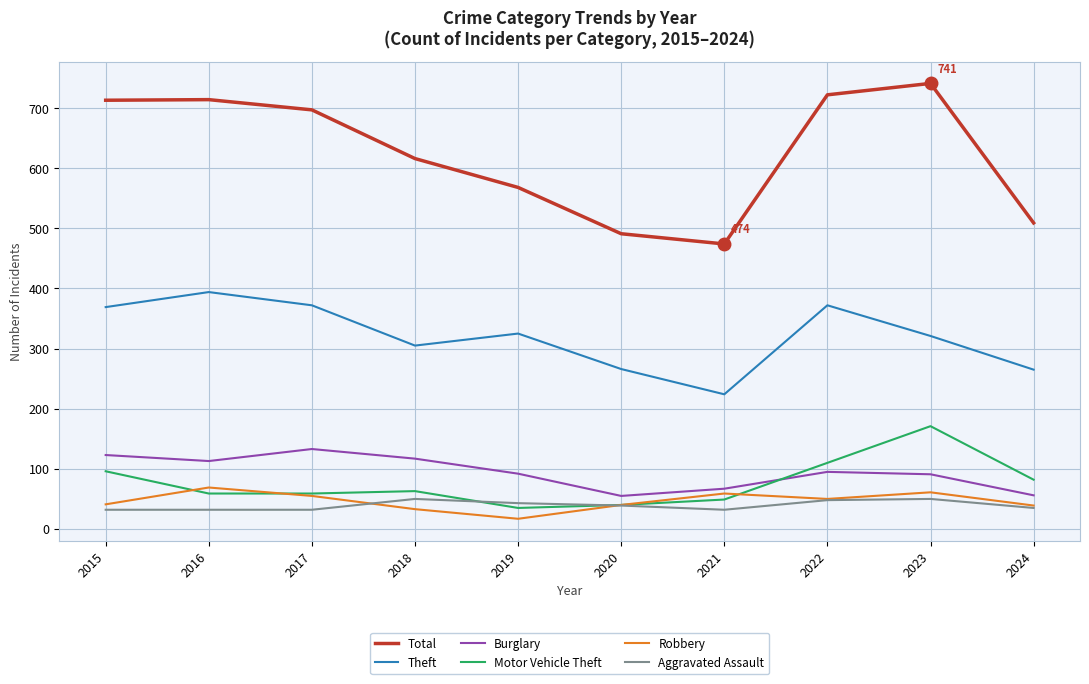

Which series has the largest total across all categories?

Total